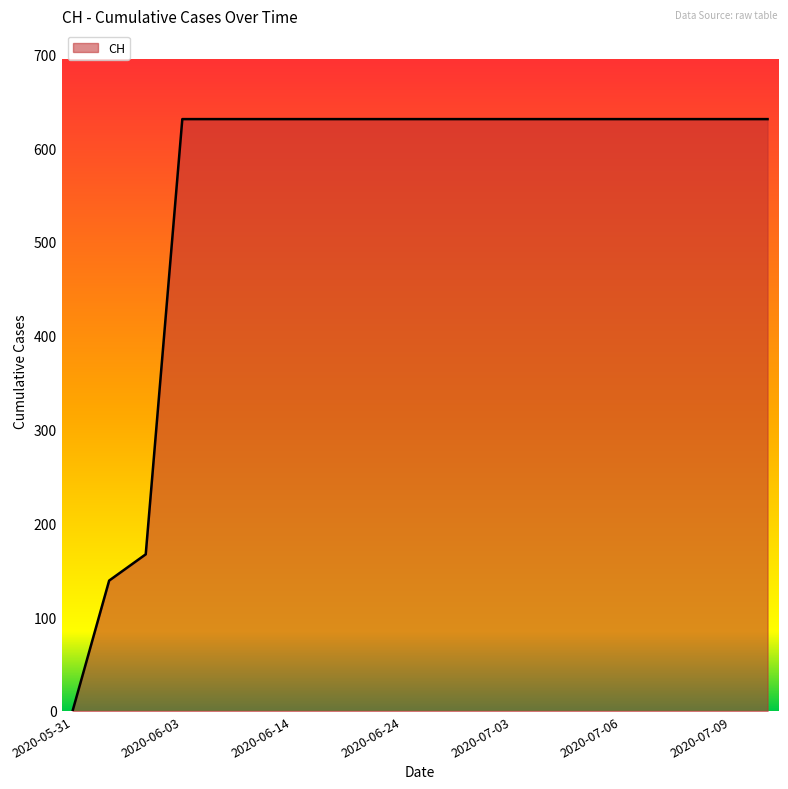

What is the difference between the maximum and minimum values?

631